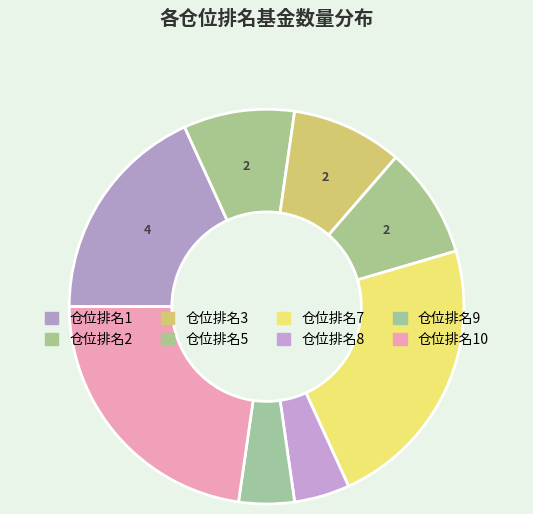

How many segments does this pie chart have?

8